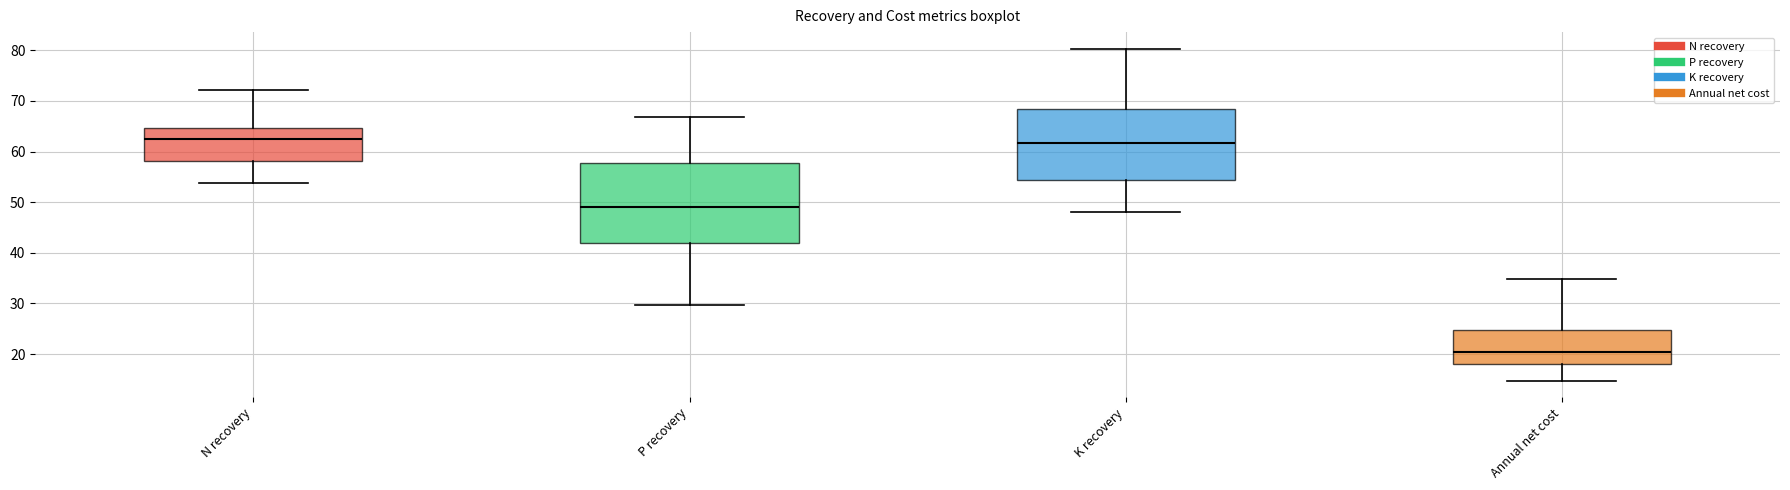

Reading left to right, transcribe this box plot: for each box, give where its median line is, the range the box spans, and where its two whiskers end, as read against the y-axis. The values are not printed on the chart, so give them approximately, as read against the axis.

N recovery: median 62, box 58 to 65, whiskers 54 to 72
P recovery: median 49, box 42 to 58, whiskers 30 to 67
K recovery: median 62, box 54 to 68, whiskers 48 to 80
Annual net cost: median 20, box 18 to 25, whiskers 15 to 35